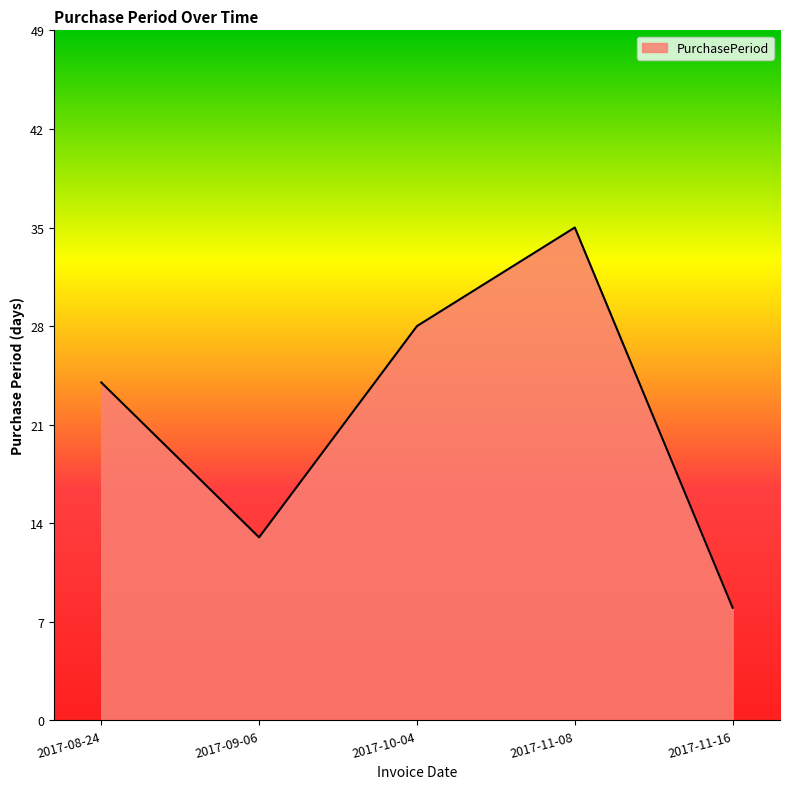

What value does the data have at 2017-09-06?

13